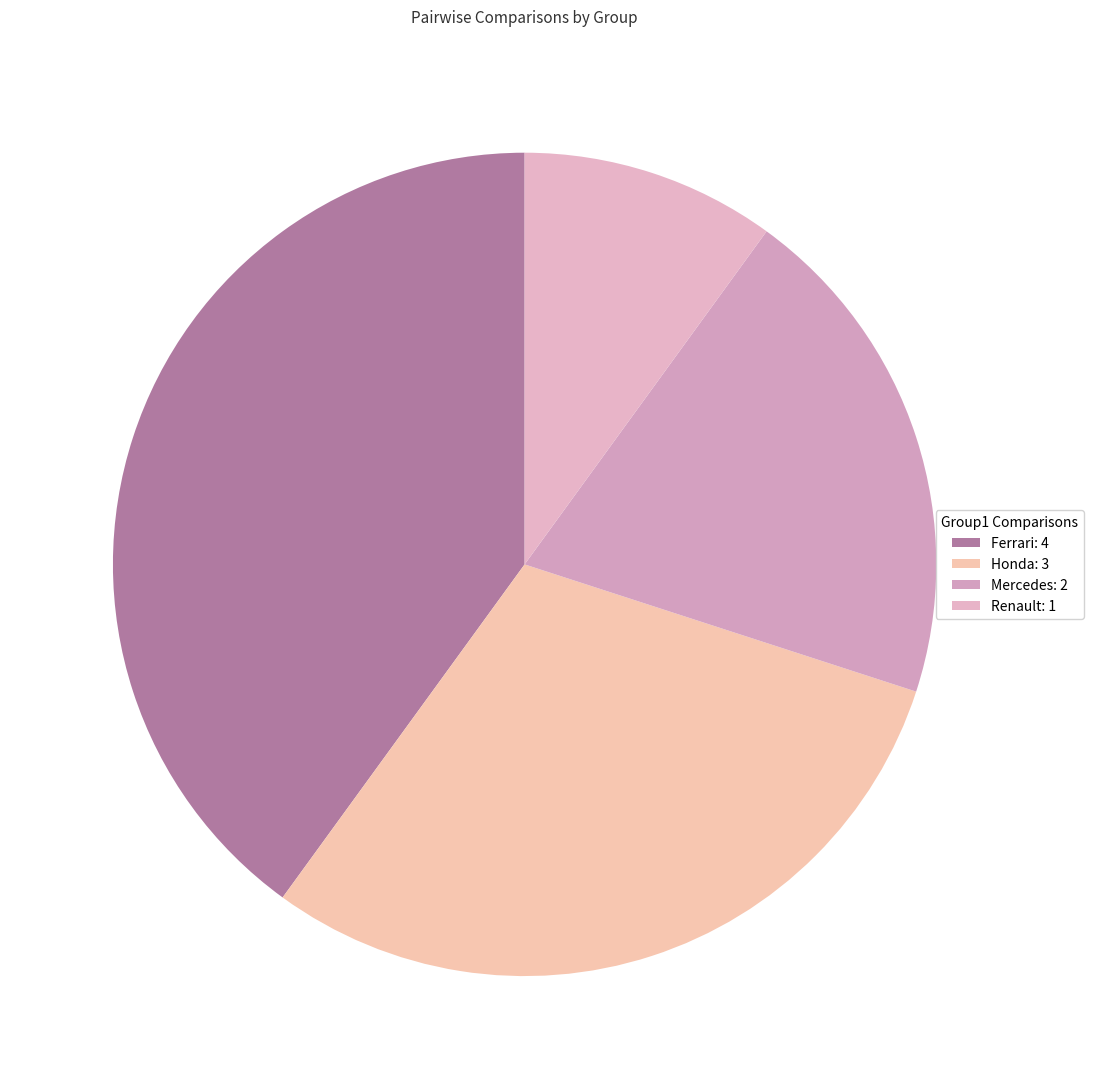

What is the smallest slice in the pie chart?

Renault